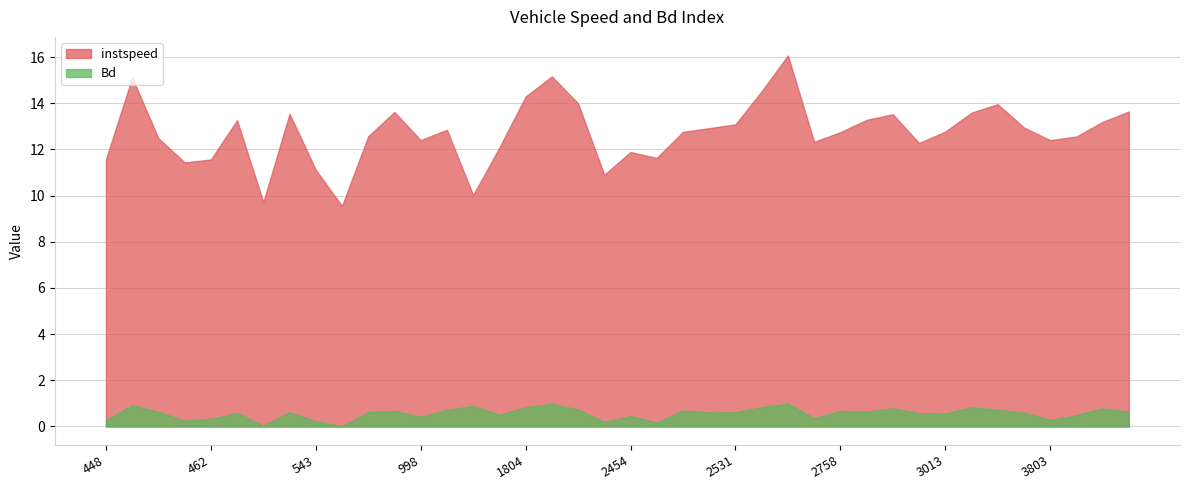

Between 764 and 2454, which series saw the biggest shift?

instspeed